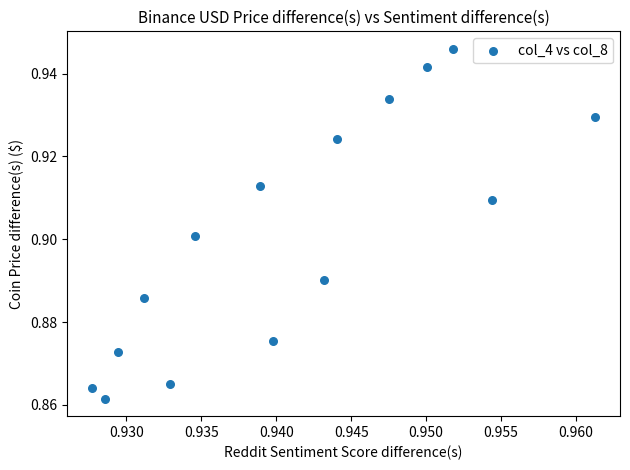

Count the number of points in this scatter plot.

15